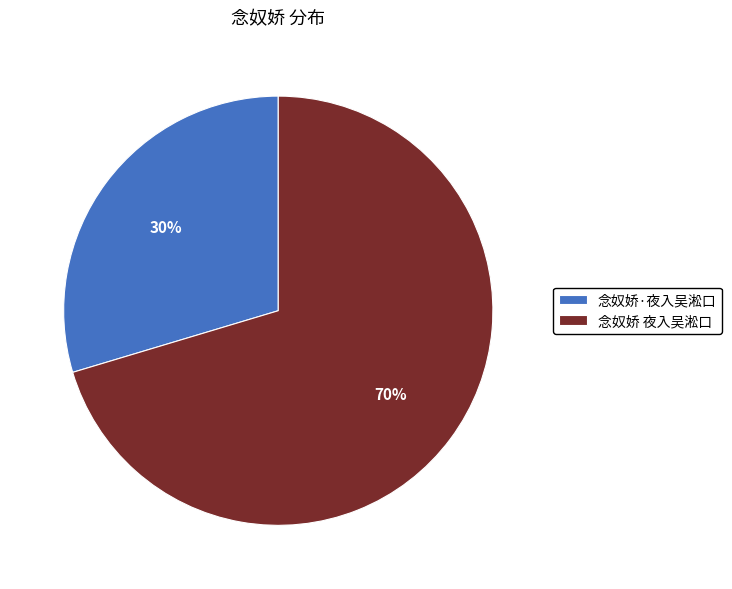

Between 念奴娇·夜入吴淞口 and 念奴娇 夜入吴淞口, which is larger?

念奴娇 夜入吴淞口